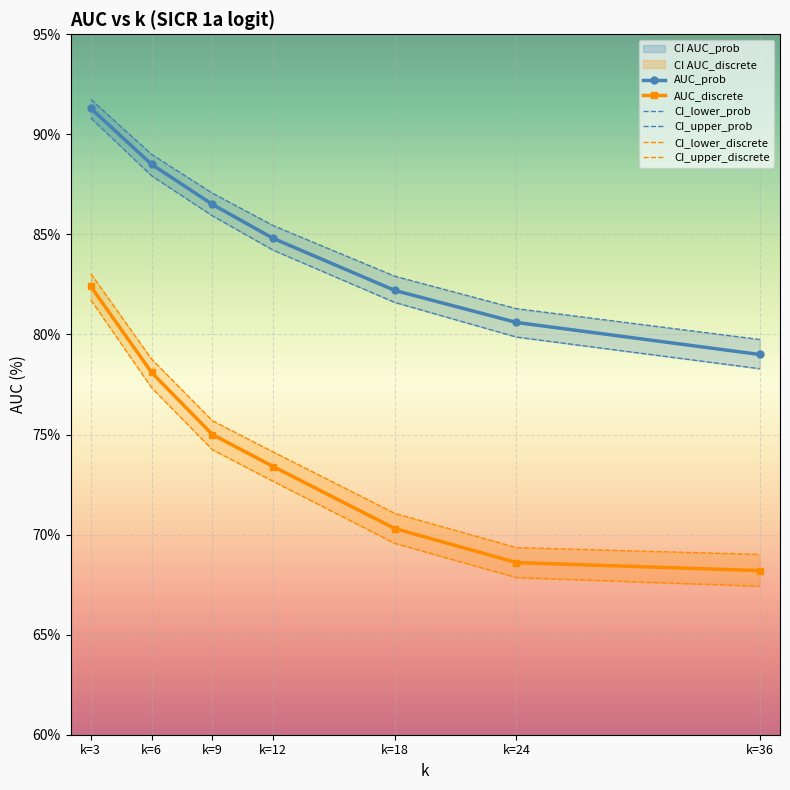

What is the total value across all series at k=3?

521.0